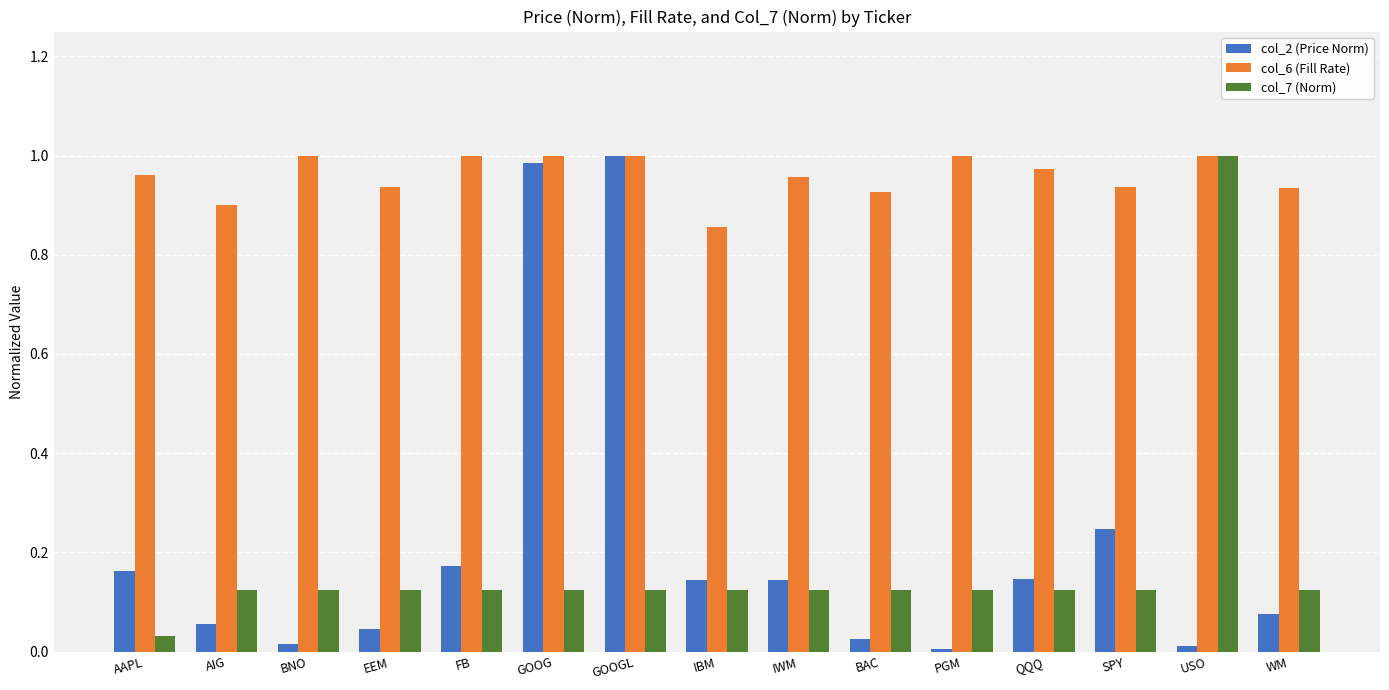

Which series changed the most between AIG and IBM?

col_2 (Price Norm)